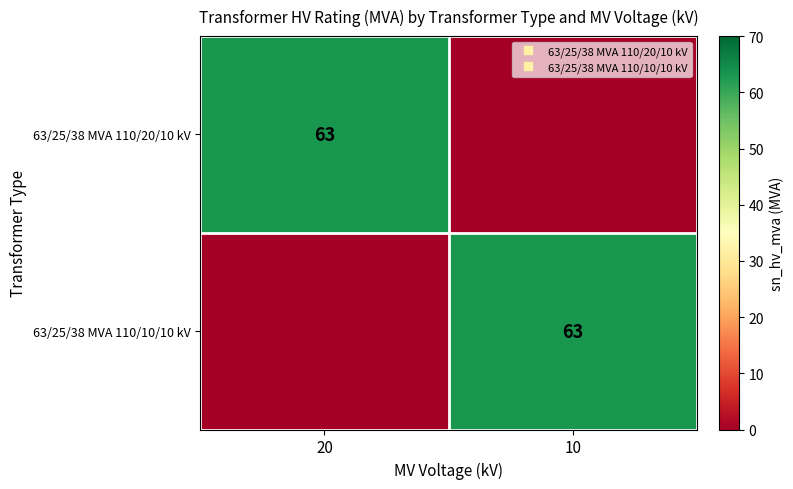

What is the difference between the maximum and minimum values in the 63/25/38 MVA 110/20/10 kV series?

63